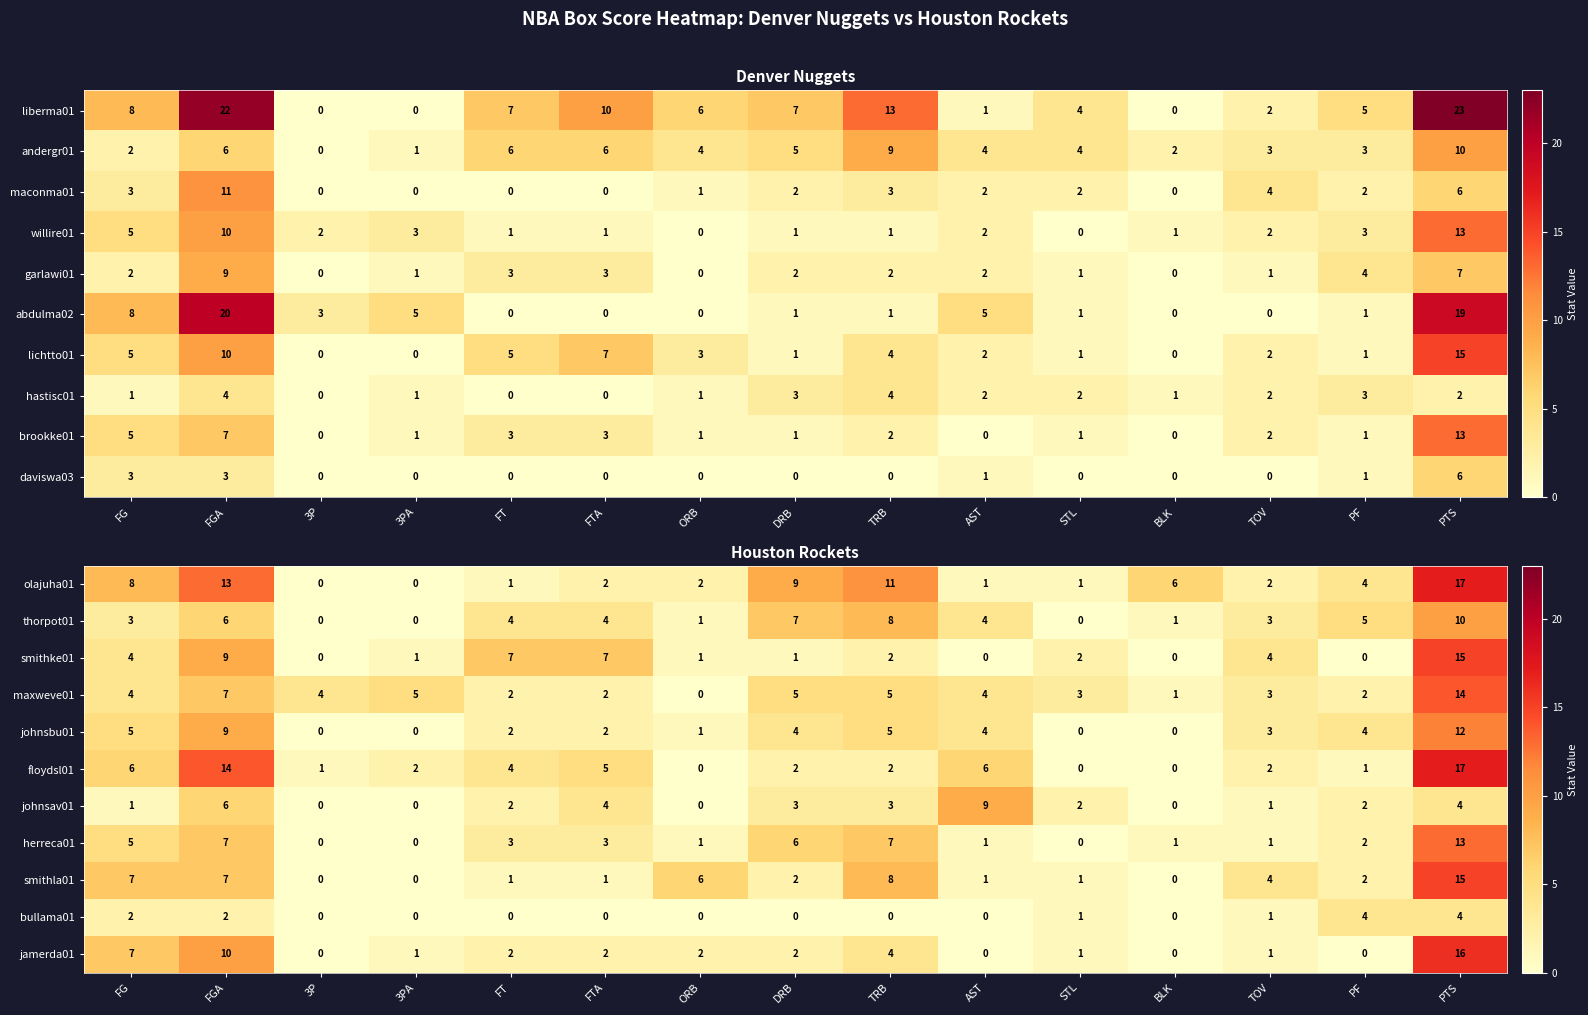

Is it true that smithla01 equals 6 at ORB?

True